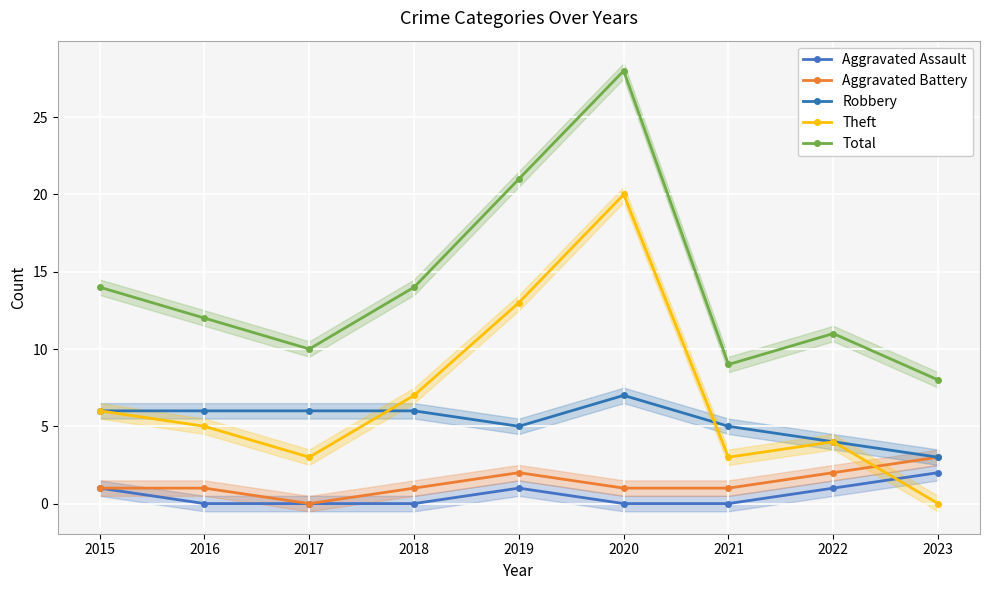

Count the Aggravated Assault values in the range 0 to 1.

8